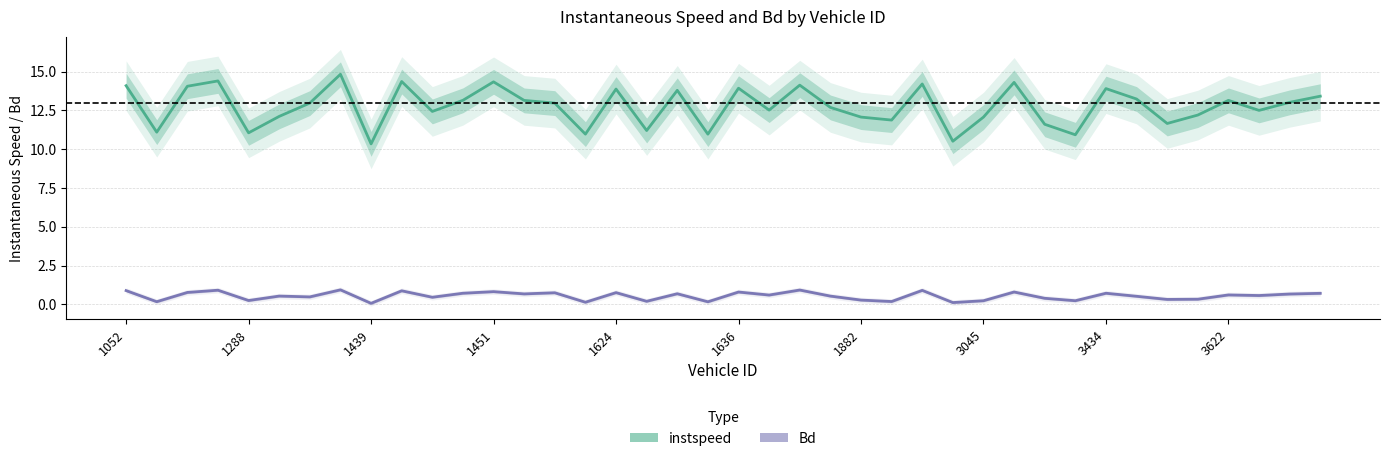

What is the spread (max minus min) of values at 29?

13.5